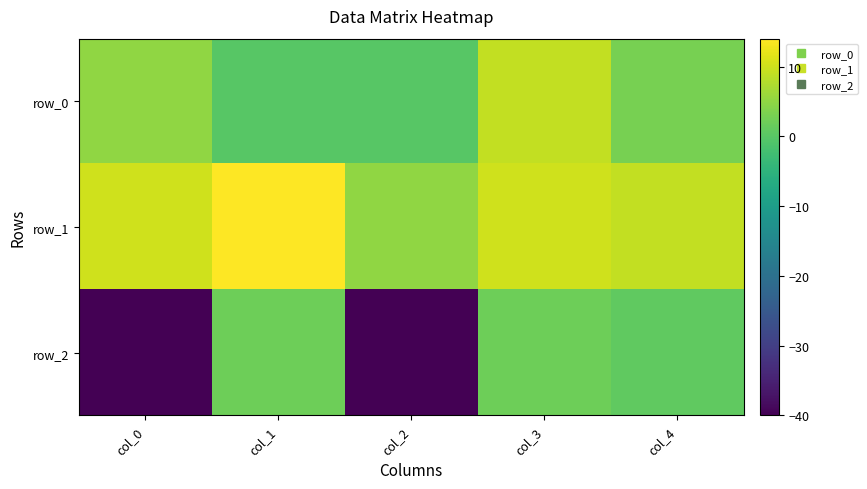

Which category has the highest value in the row_2 series?

col_1